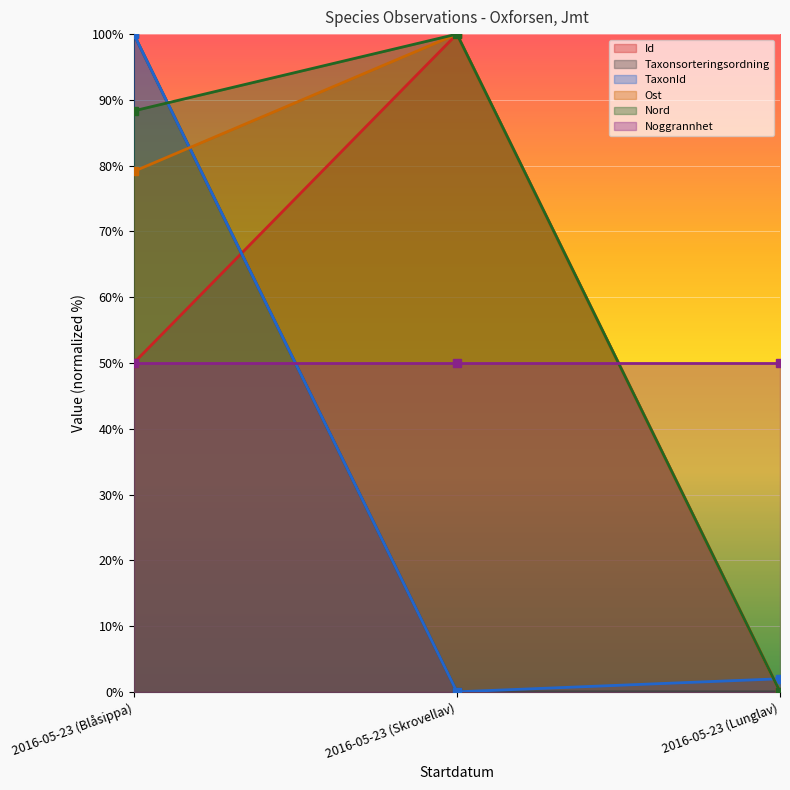

Is the value of Ost at 2016-05-23 (Skrovellav) greater than the value of Taxonsorteringsordning at 2016-05-23 (Lunglav)?

Yes